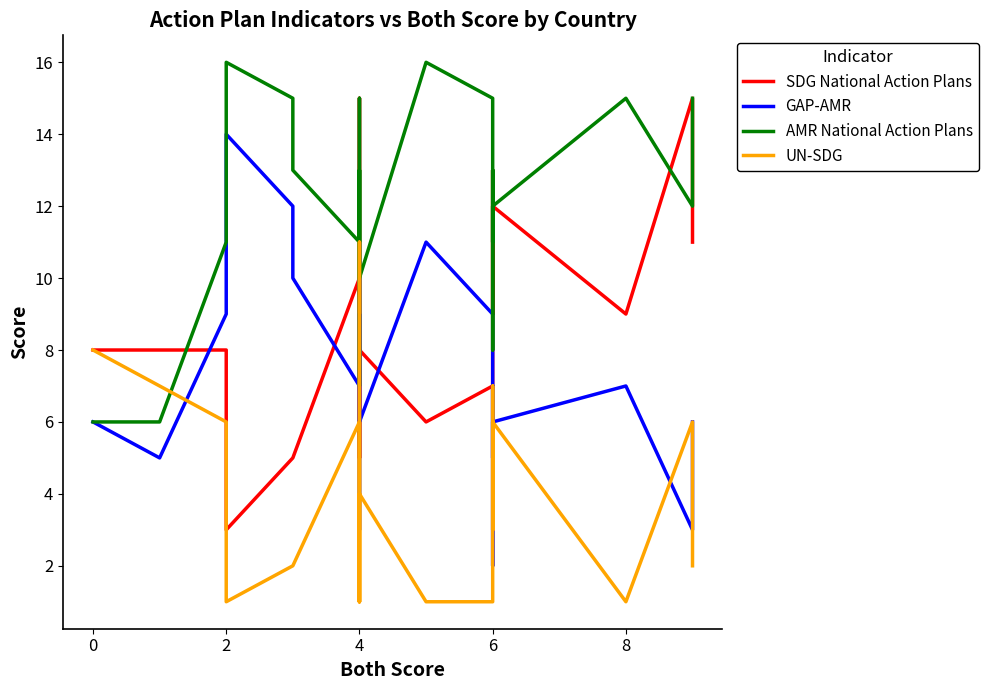

How many data points in AMR National Action Plans are above 13?

7